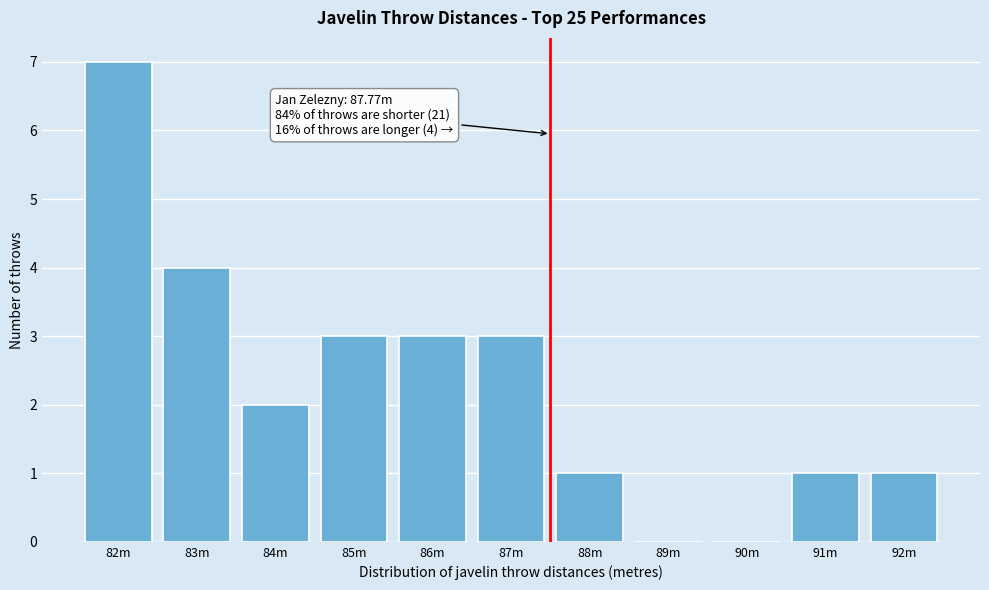

Reading left to right, what are all the values shown in this chart?

82m=7	83m=4	84m=2	85m=3	86m=3	87m=3	88m=1	89m=0	90m=0	91m=1	92m=1